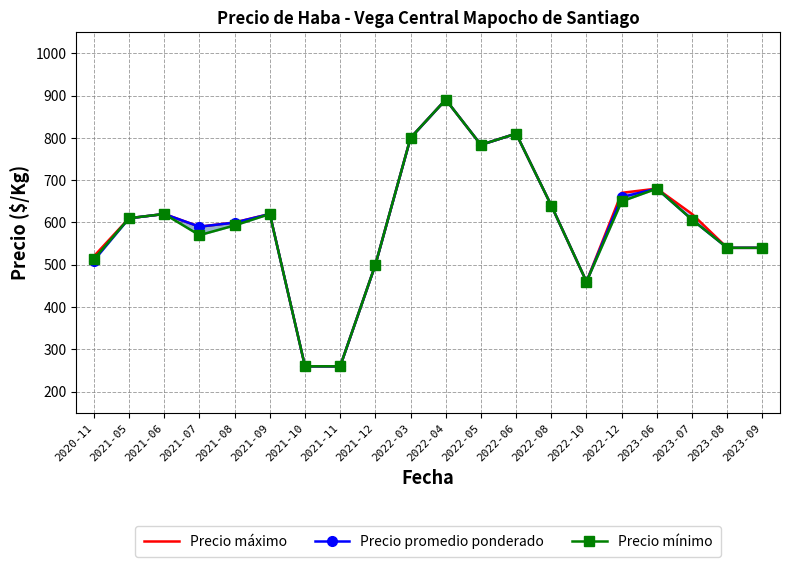

True or false: Precio promedio ponderado and Precio máximo intersect in this chart.

False